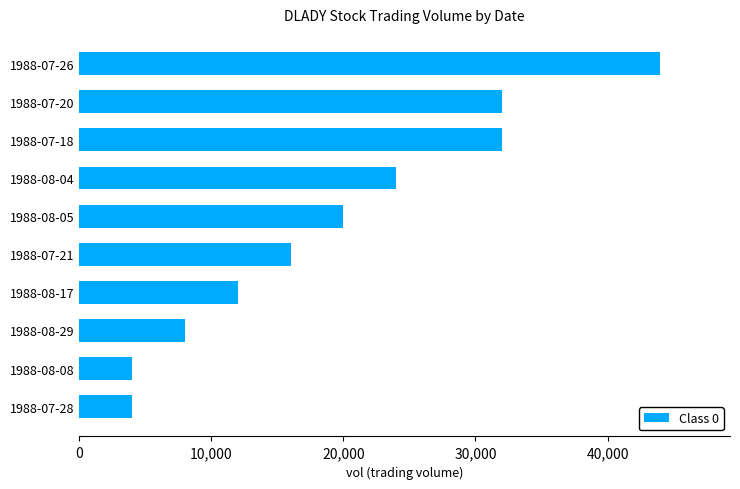

Is it true that the value at 1988-07-21 is 10828?

False